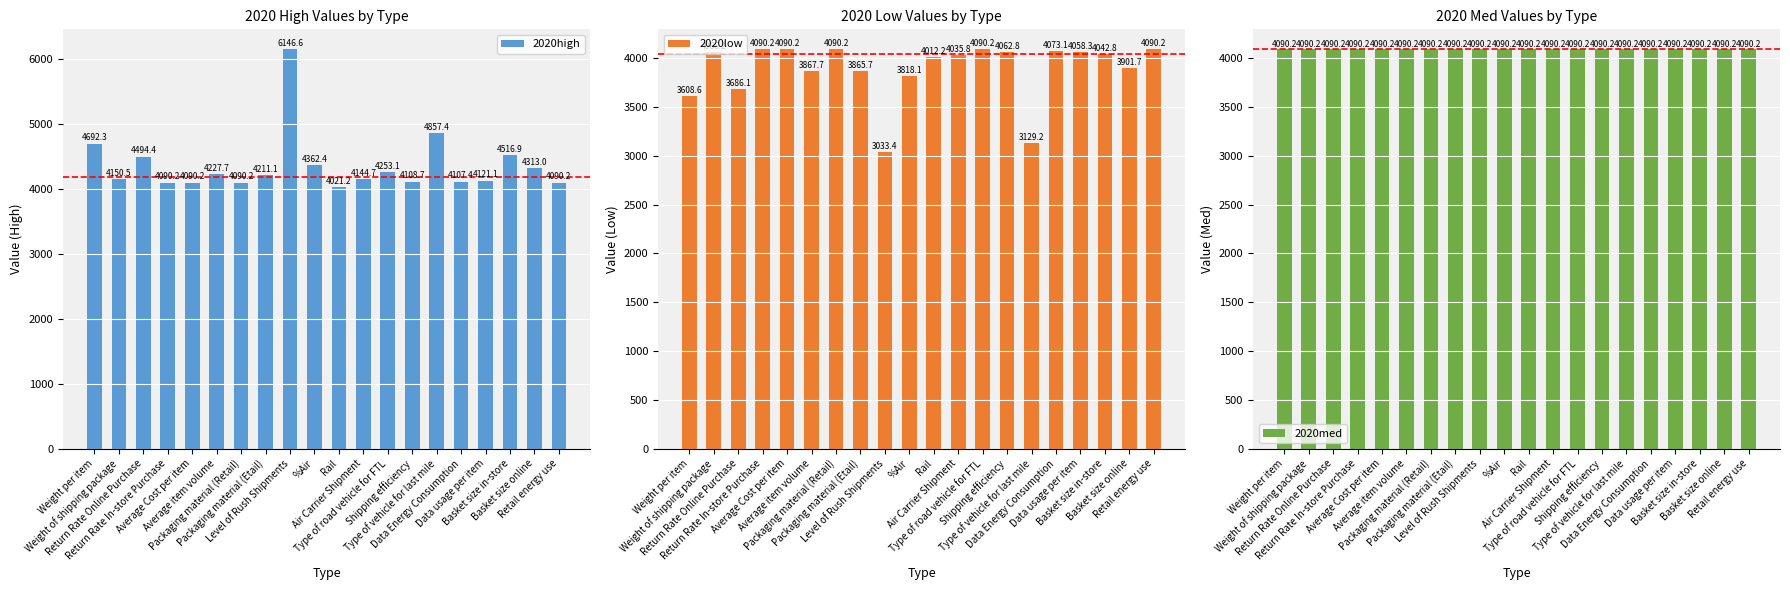

At which category is the sum across all series the highest?

Level of Rush Shipments